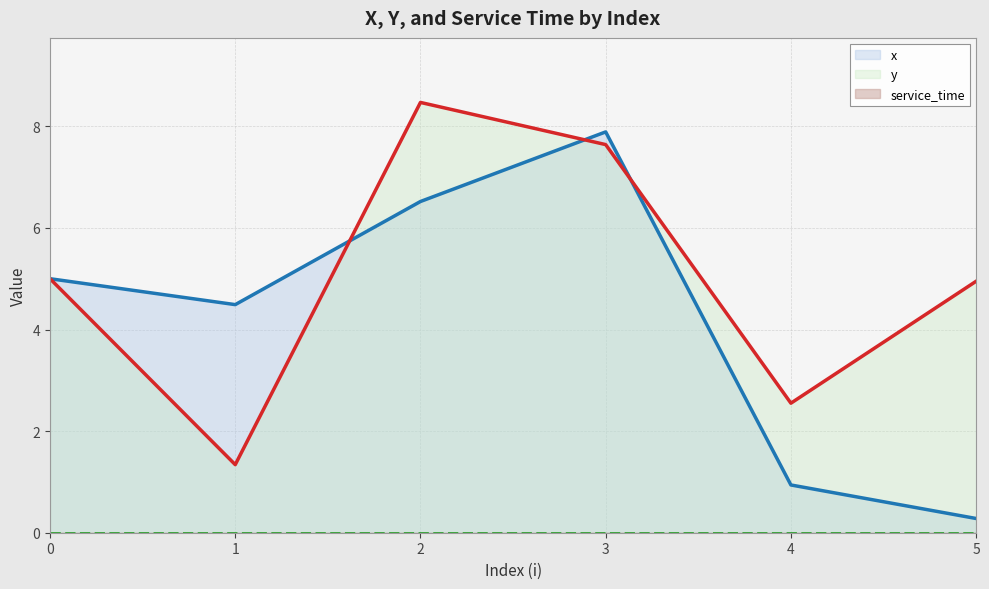

At which label does y reach its peak?

2